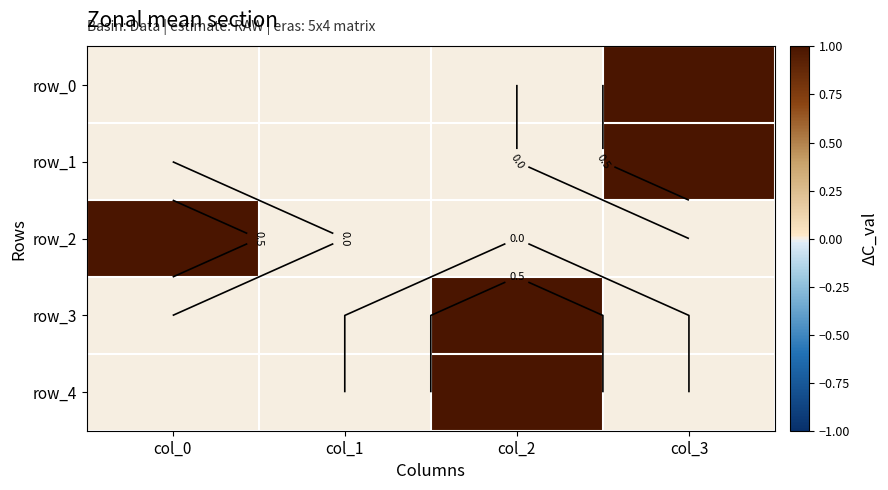

Between col_0 and col_3, which series saw the biggest shift?

row_0